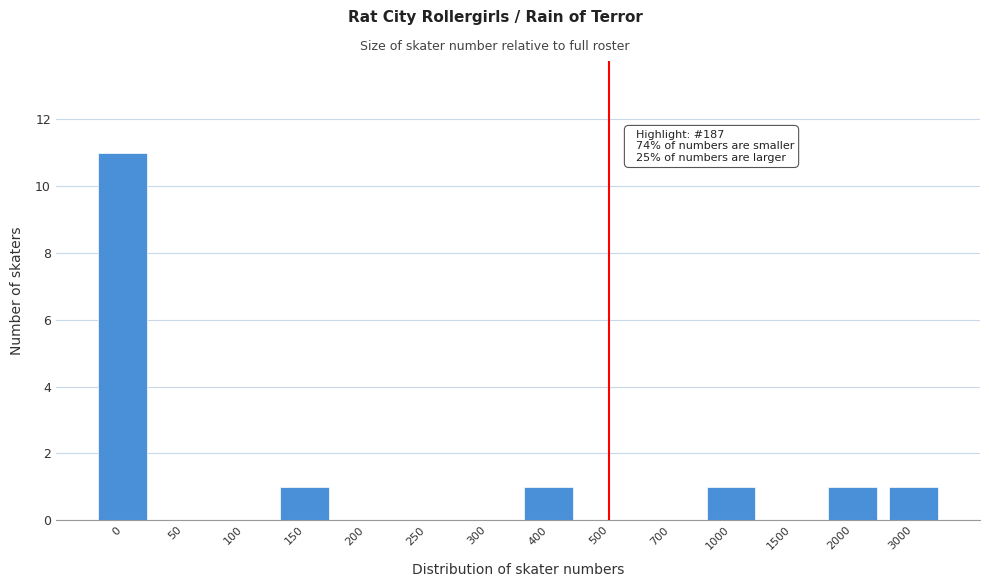

Between 3000 and 250, which is larger?

3000